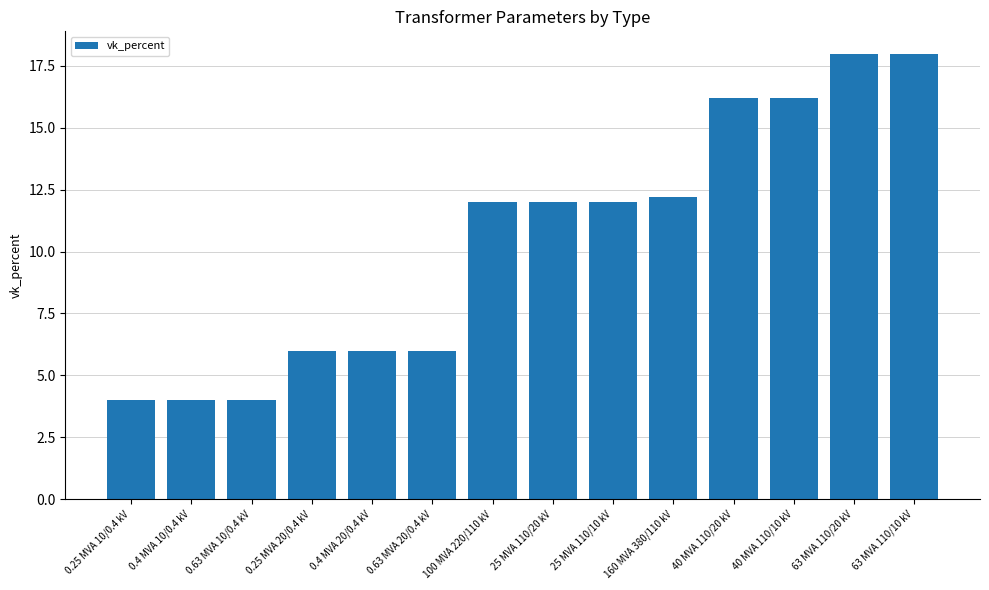

How many categories are shown in the chart?

14